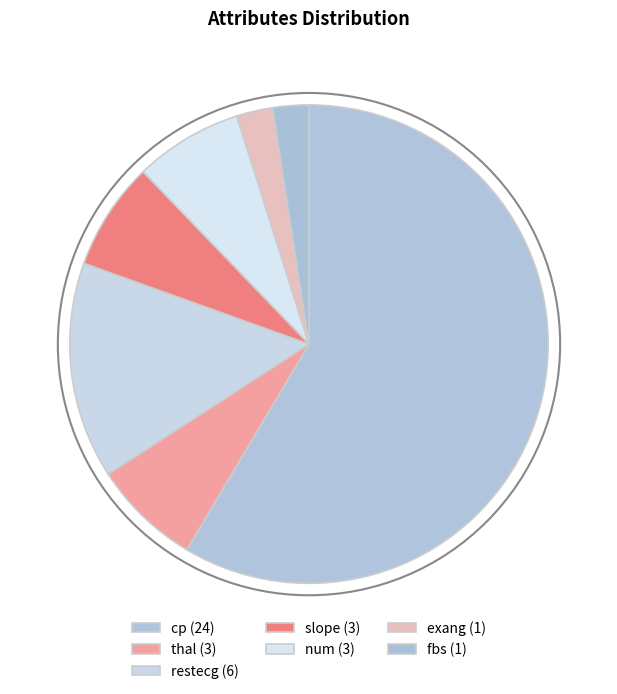

To the nearest percent, what portion does cp represent?

59%